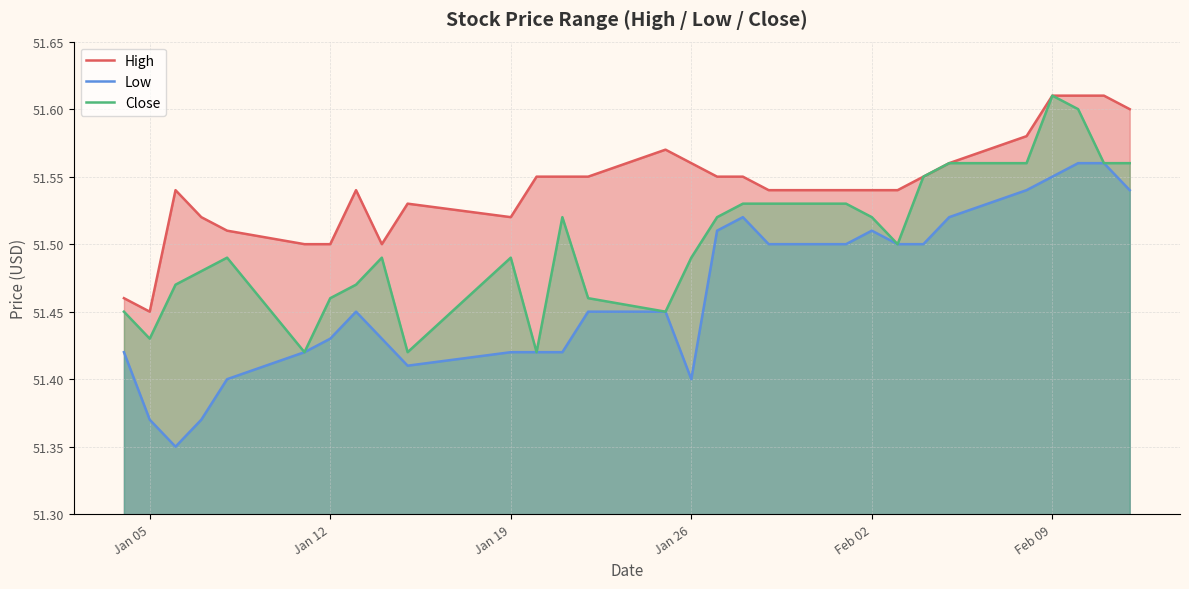

What is the highest value of the Low series?

51.6